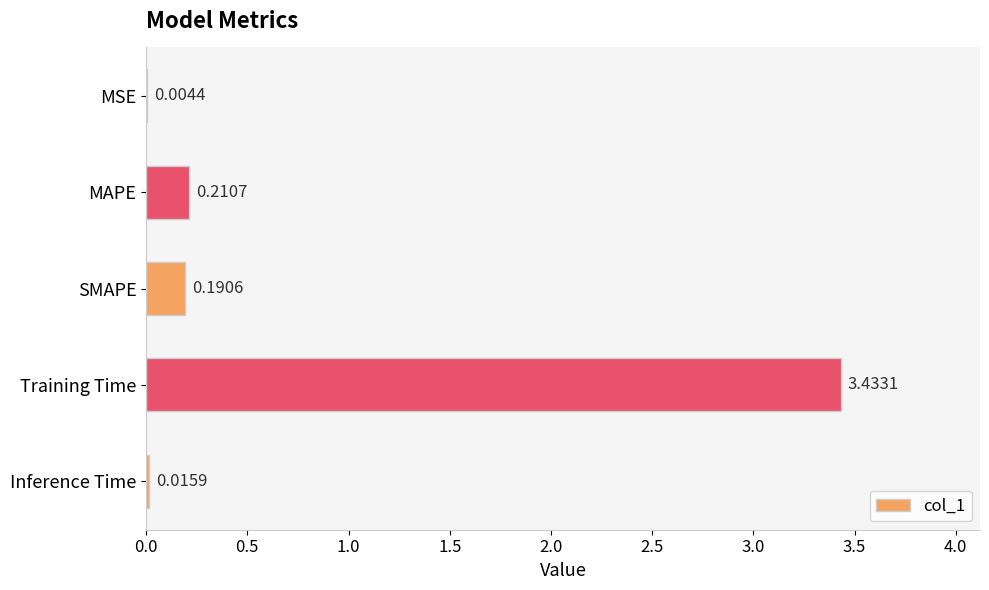

What is the sum of all values?

3.9